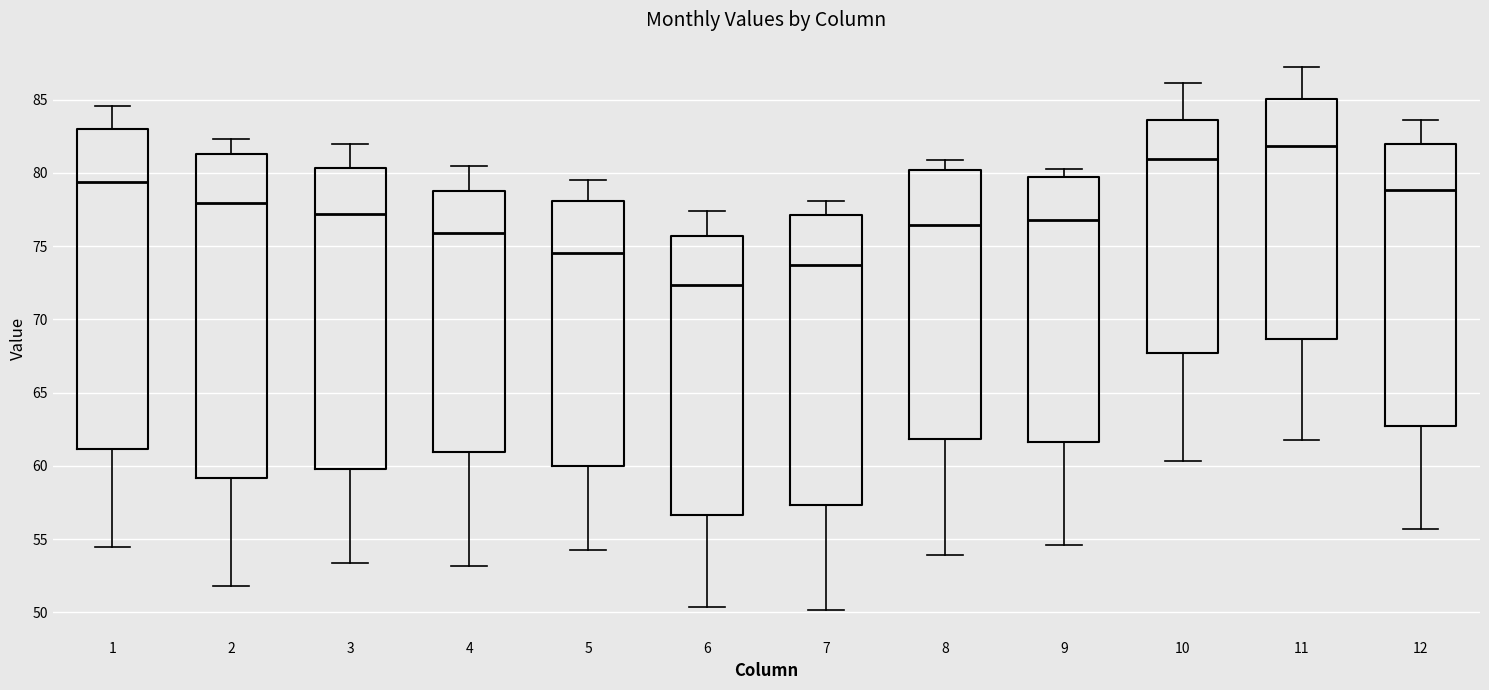

Which box has the highest median line?

11